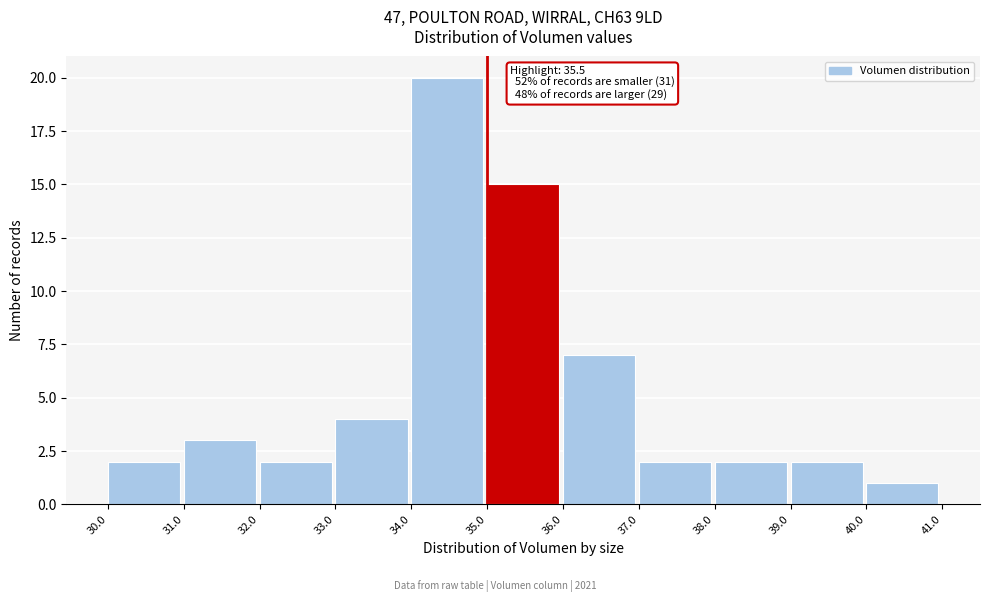

Over which range of the x-axis is the bar tallest?

34.0 to 35.0